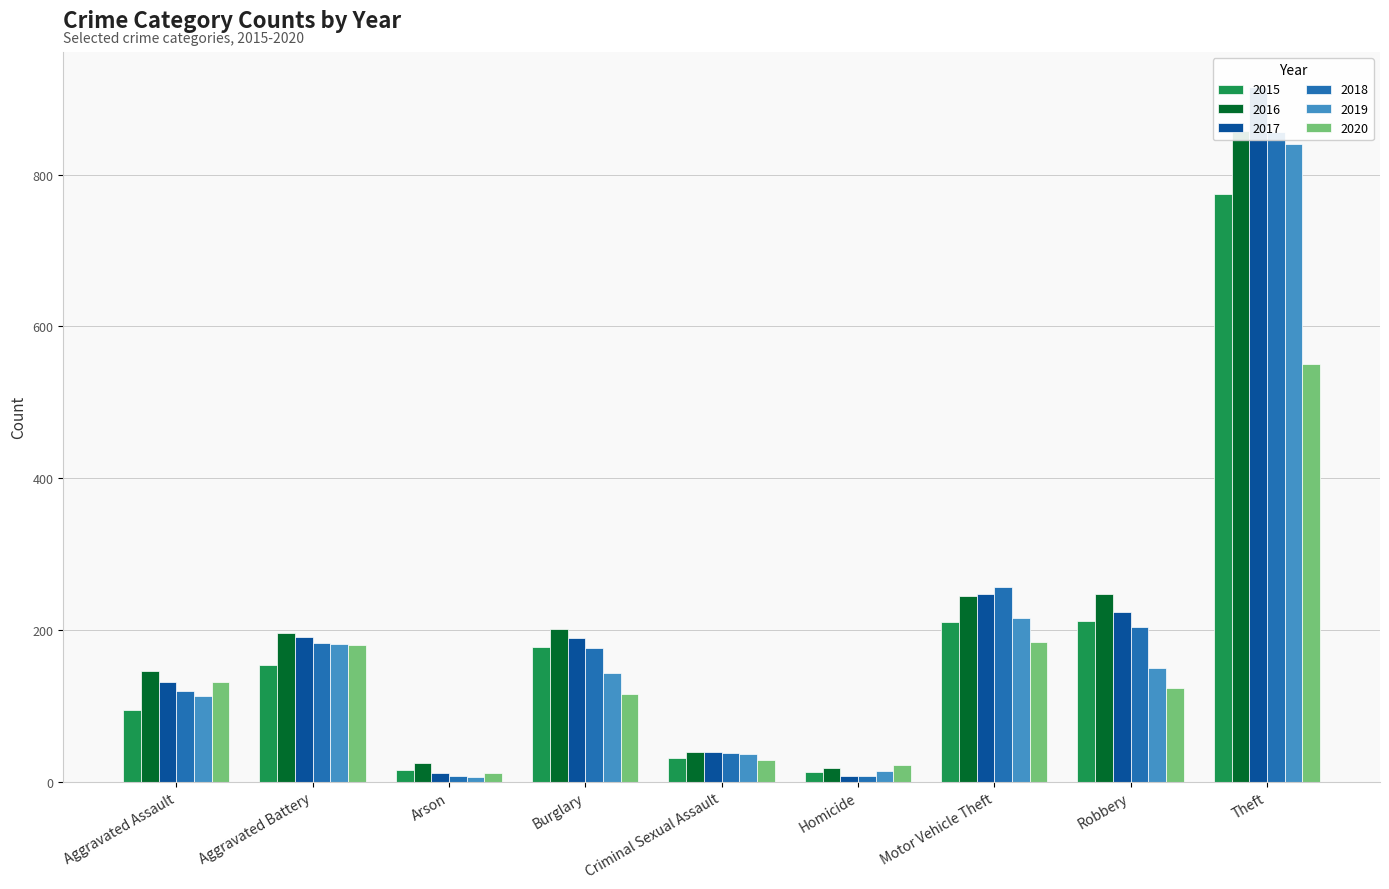

How many bars are there in total?

54